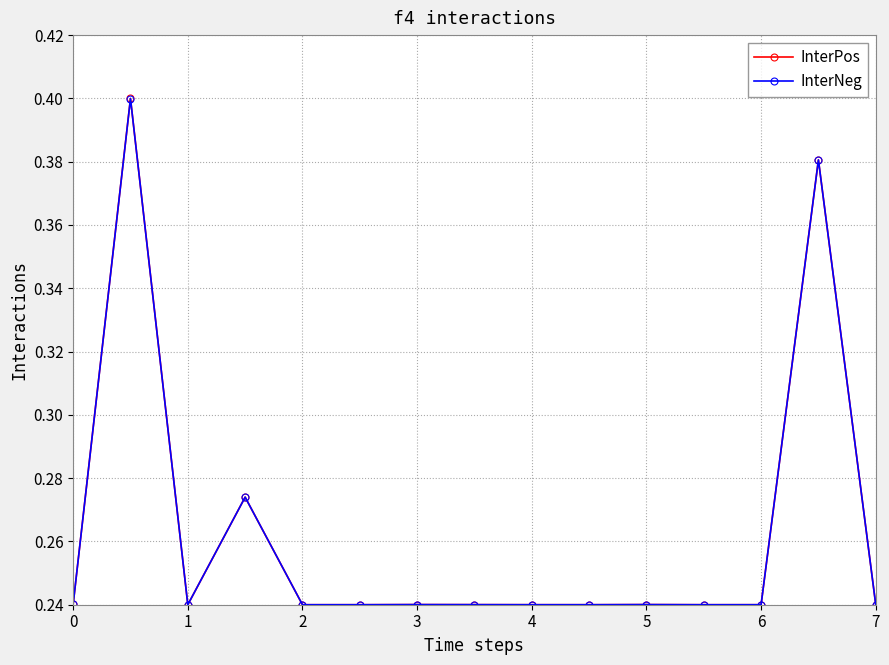

At how many categories does at least one series exceed 0?

15